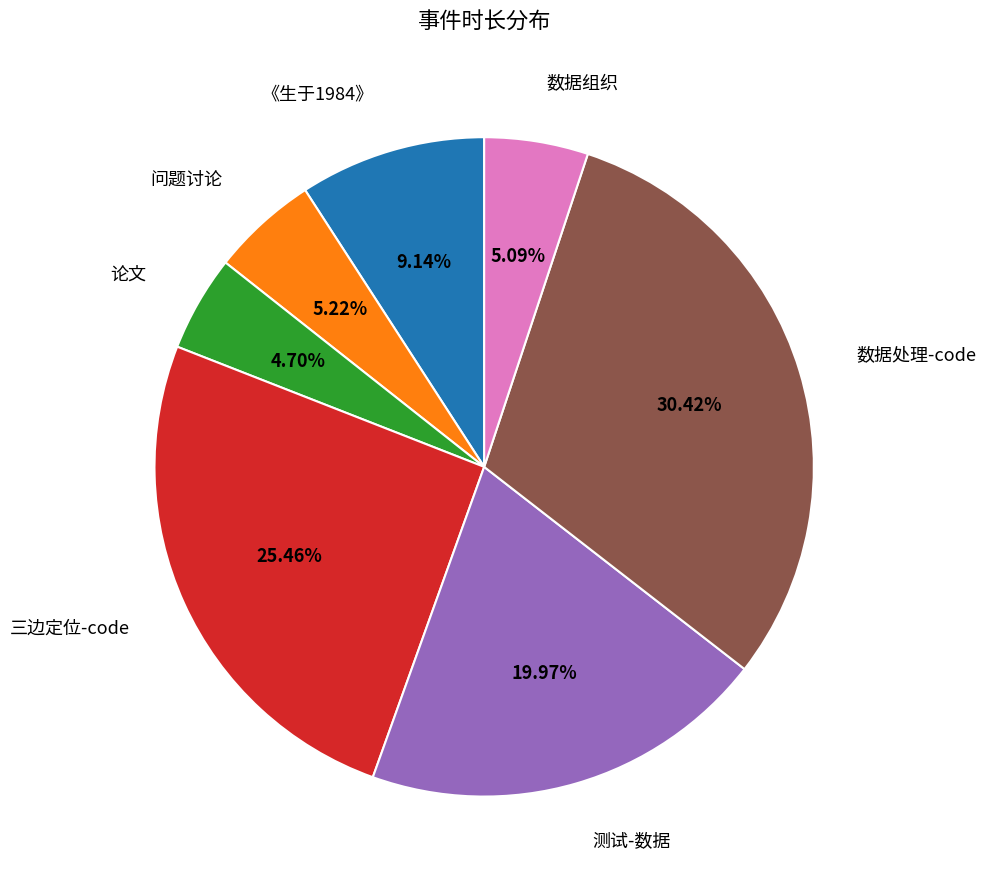

Is there a majority slice in this chart?

No